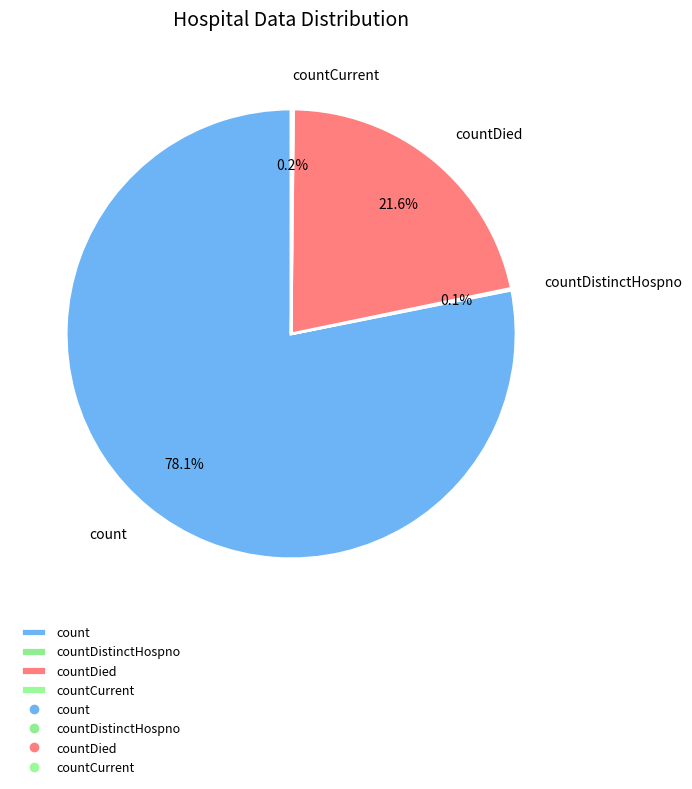

Does countDied represent more than half of the total?

No